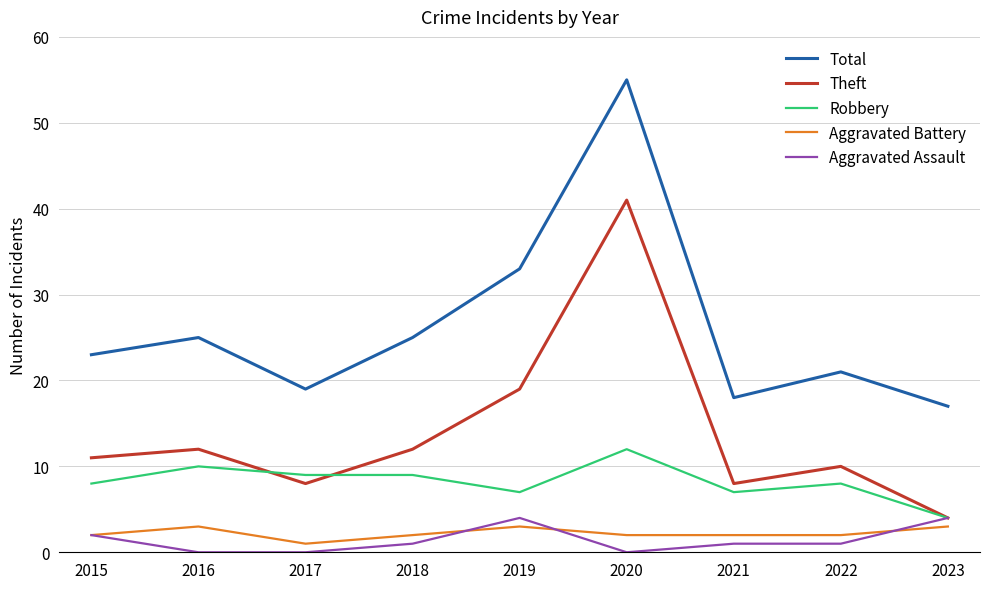

How many categories are shown in the chart?

9